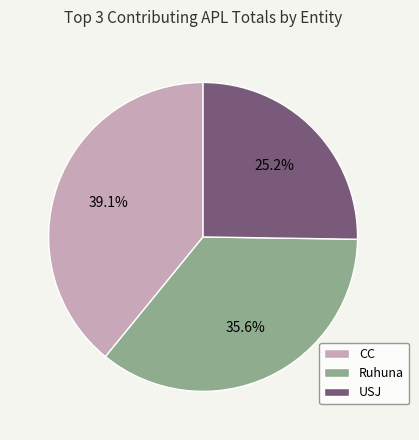

What portion of the pie excludes USJ?

74.8%